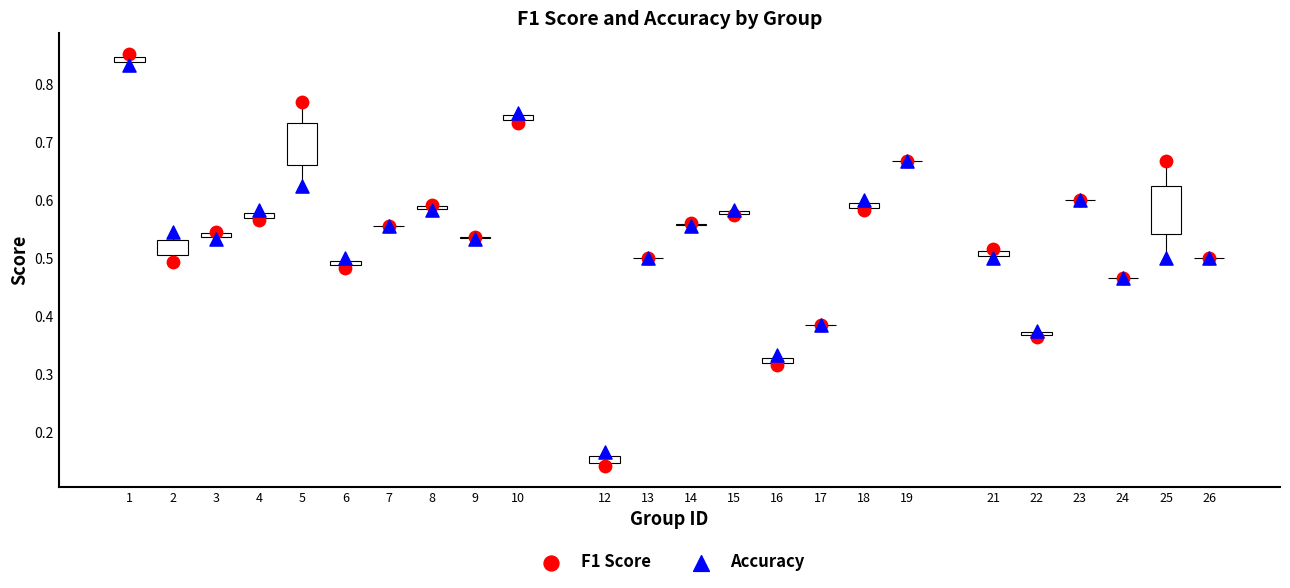

Which series has the widest spread of Y values?

F1 Score